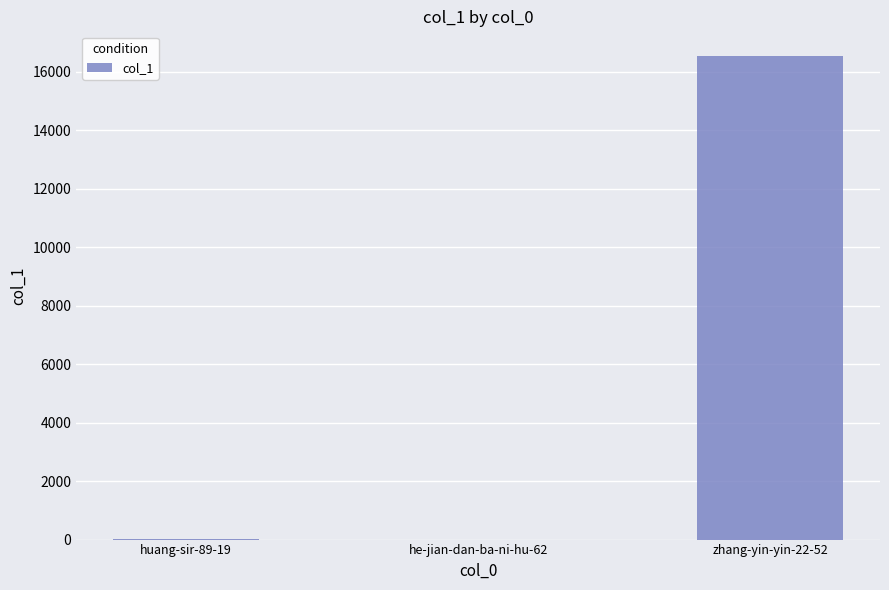

Is it true that the value at he-jian-dan-ba-ni-hu-62 is -9626?

False